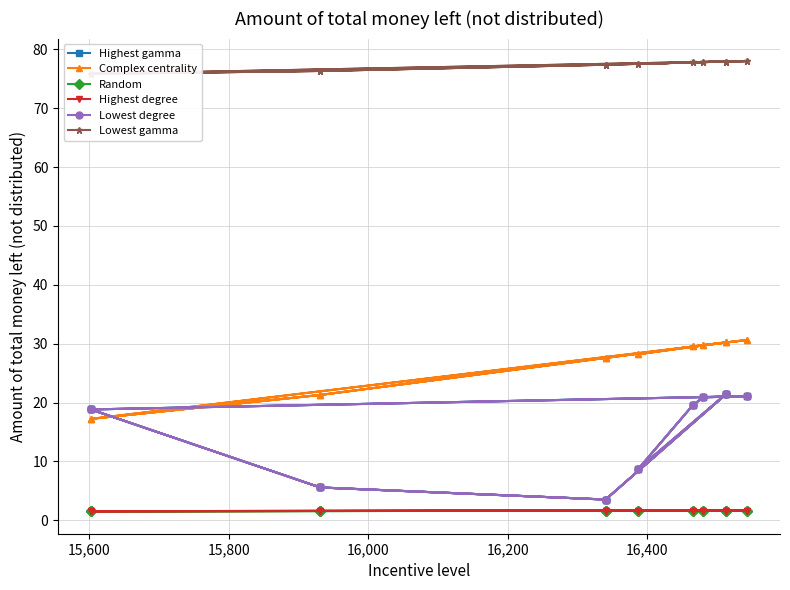

How many interior local peaks does the Highest gamma series have?

4